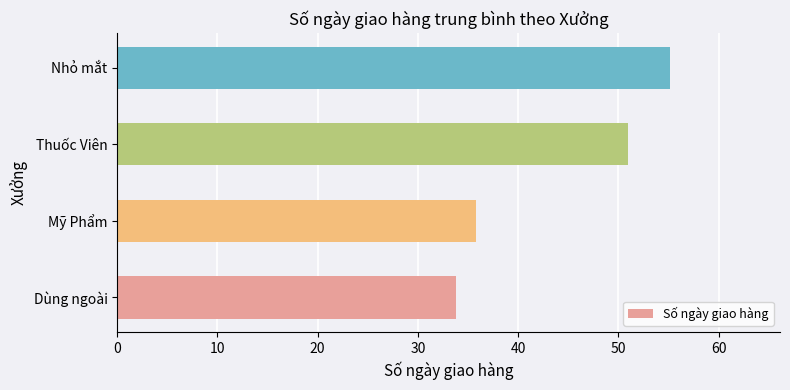

Rank the categories by value from lowest to highest.

Dùng ngoài, Mỹ Phẩm, Thuốc Viên, Nhỏ mắt